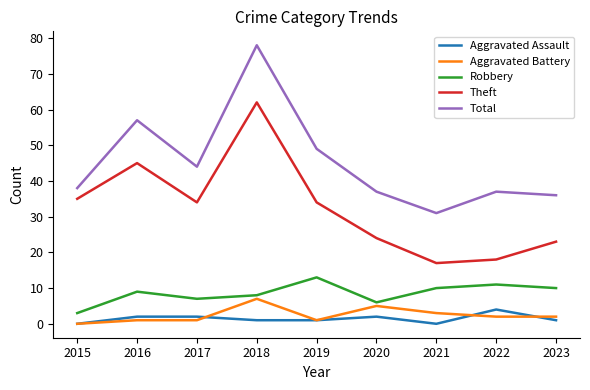

Which label corresponds to the largest value in the chart?

2018